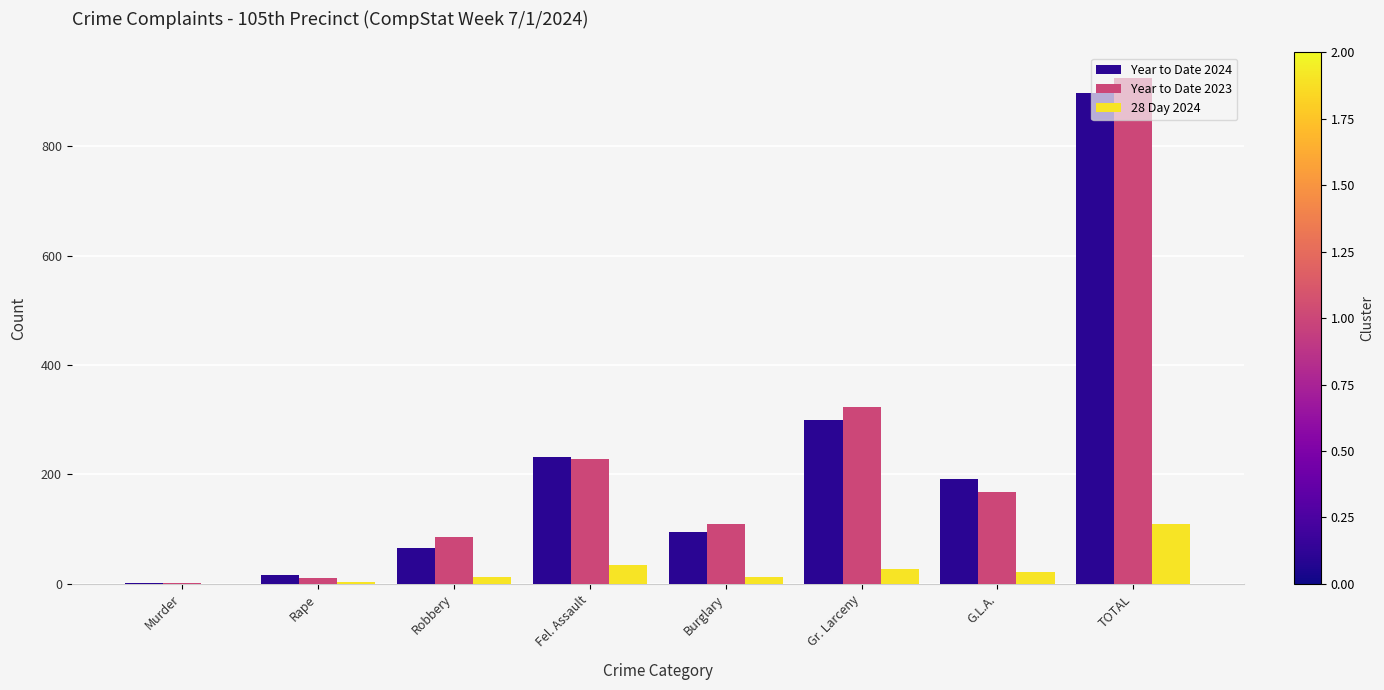

Which label corresponds to the largest value in the chart?

TOTAL